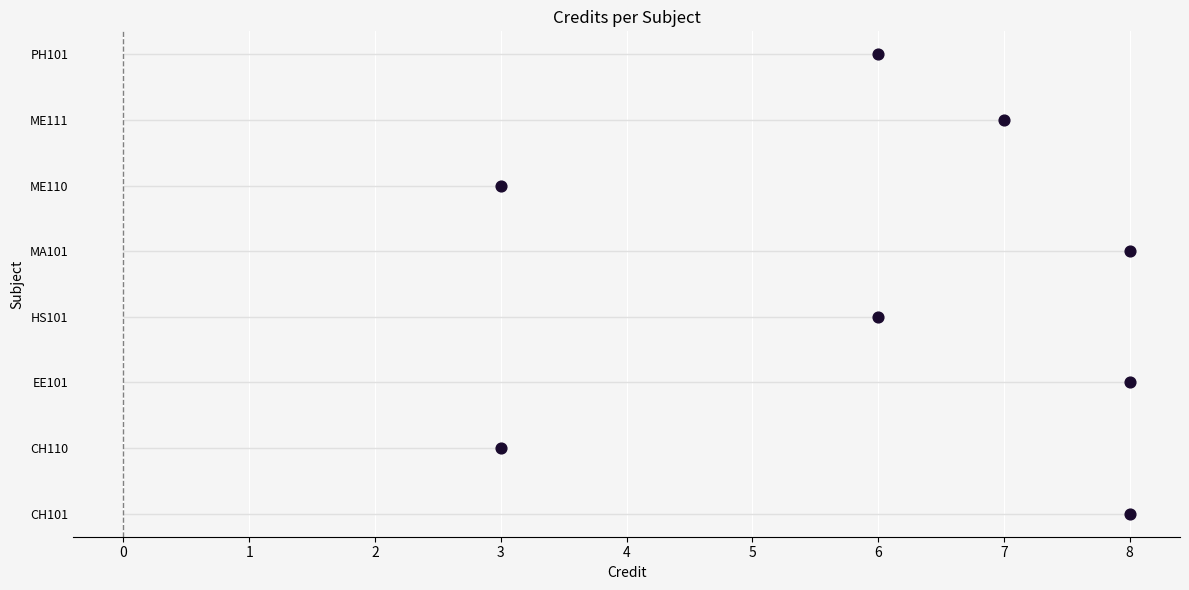

What is the change in value from 3 to 7?

+5